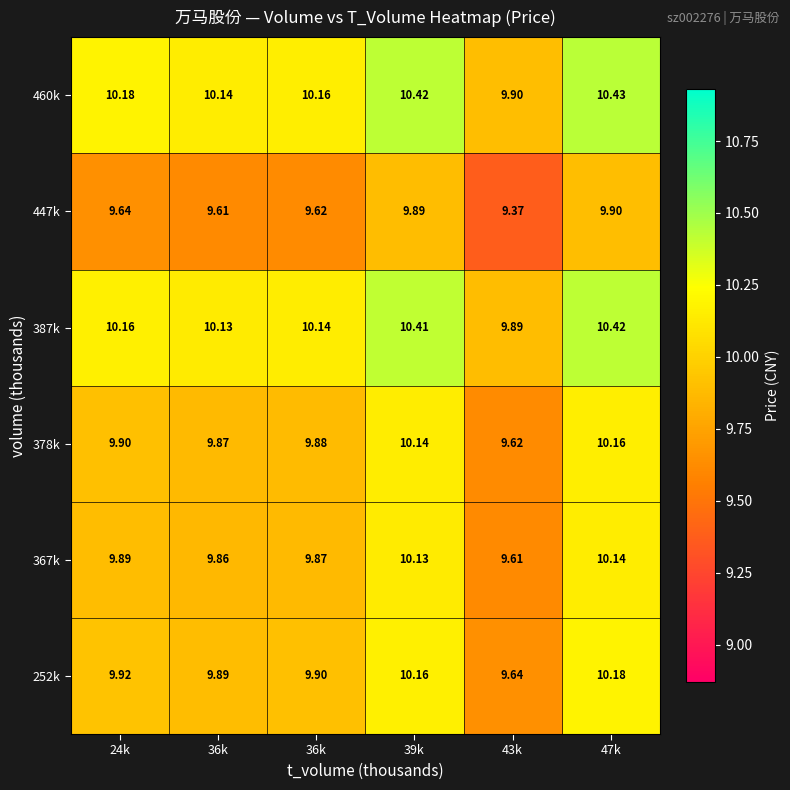

Count the number of data series in this chart.

6